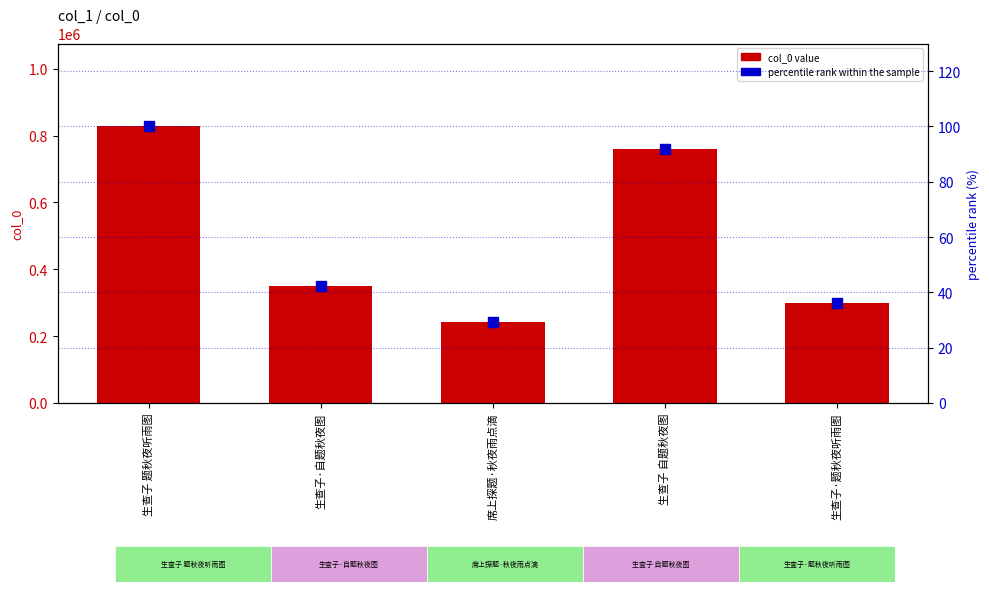

Which series contains the lowest Y value?

percentile rank within the sample